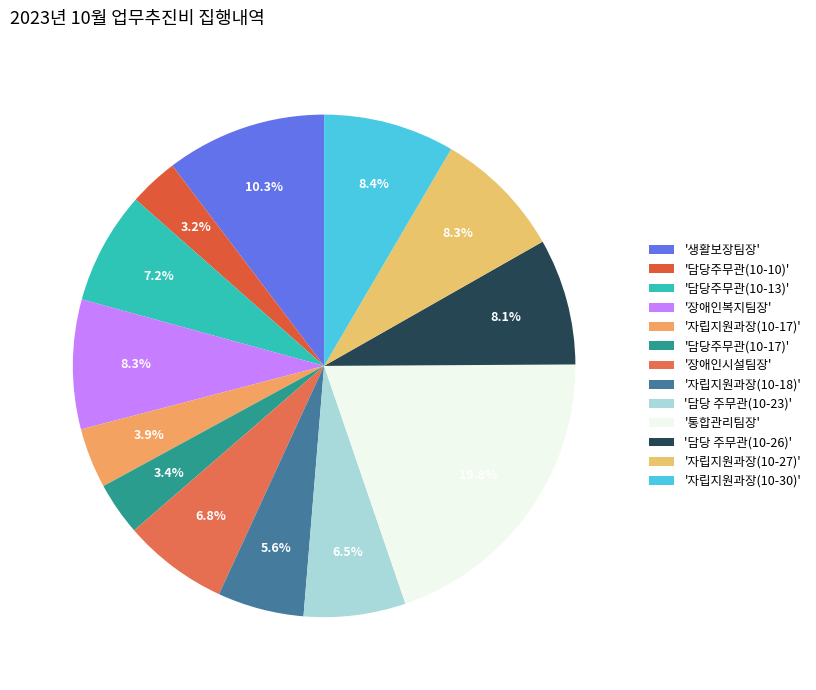

Rank the categories by value from lowest to highest.

담당주무관(10-10), 담당주무관(10-17), 자립지원과장(10-17), 자립지원과장(10-18), 담당 주무관(10-23), 장애인시설팀장, 담당주무관(10-13), 담당 주무관(10-26), 장애인복지팀장, 자립지원과장(10-27), 자립지원과장(10-30), 생활보장팀장, 통합관리팀장